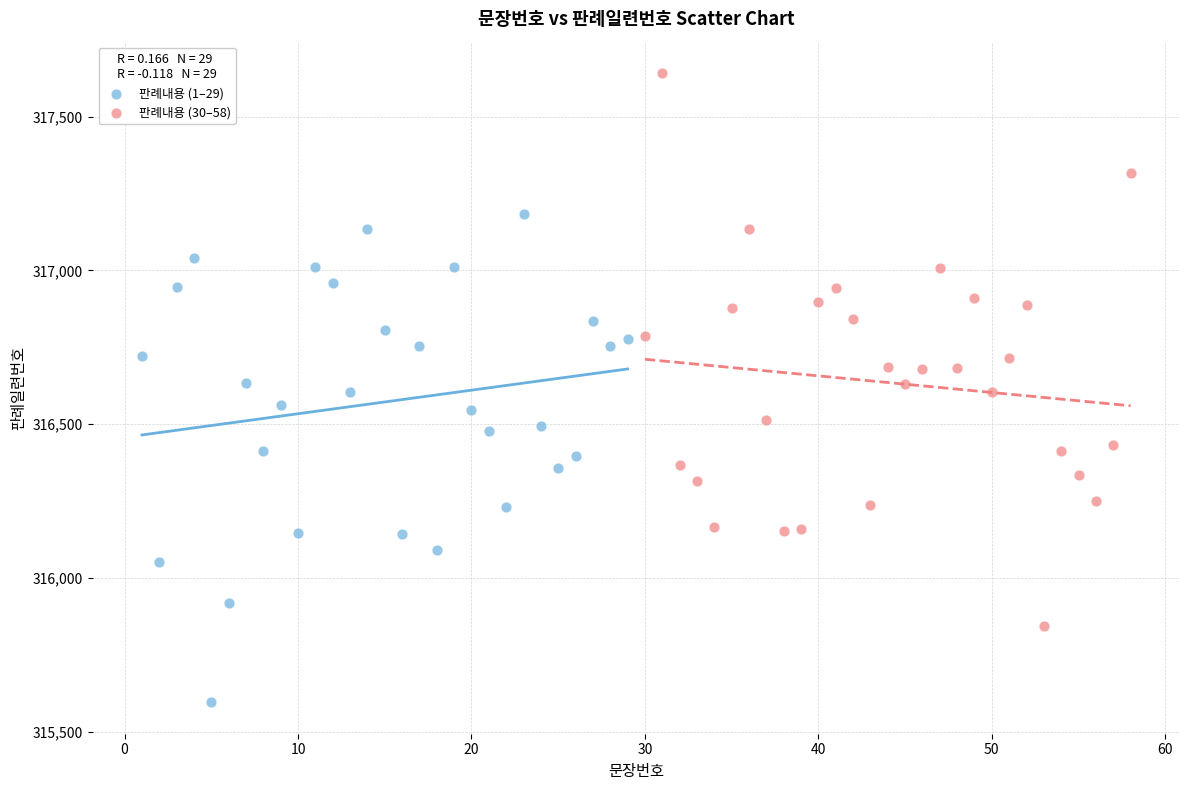

Which series contains the lowest Y value?

판례내용 (1–29)